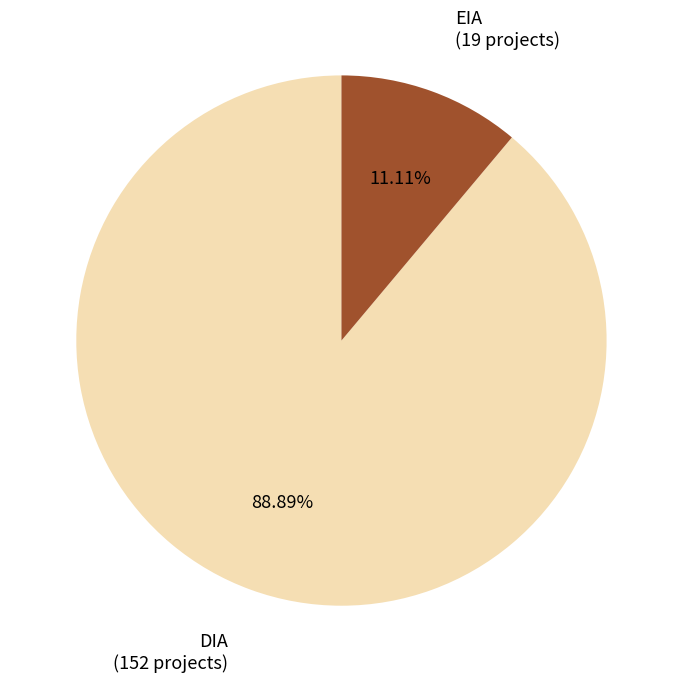

Which category accounts for the majority?

DIA